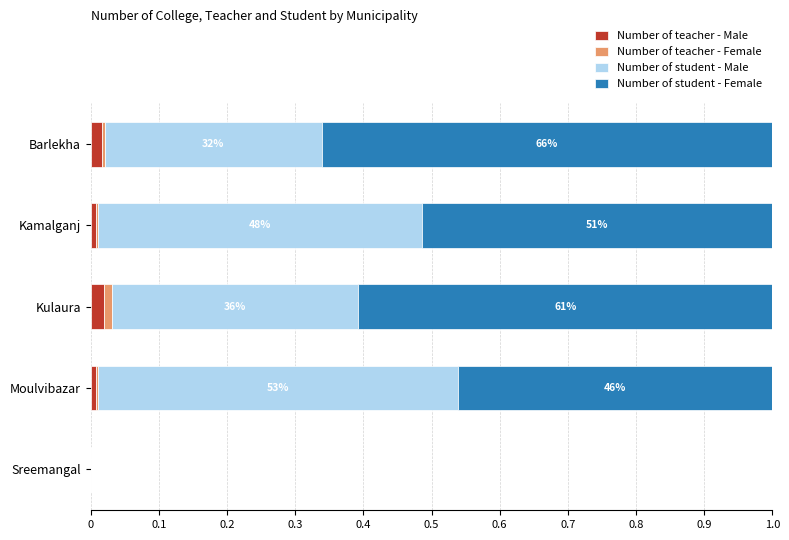

How many distinct data groups are displayed?

4